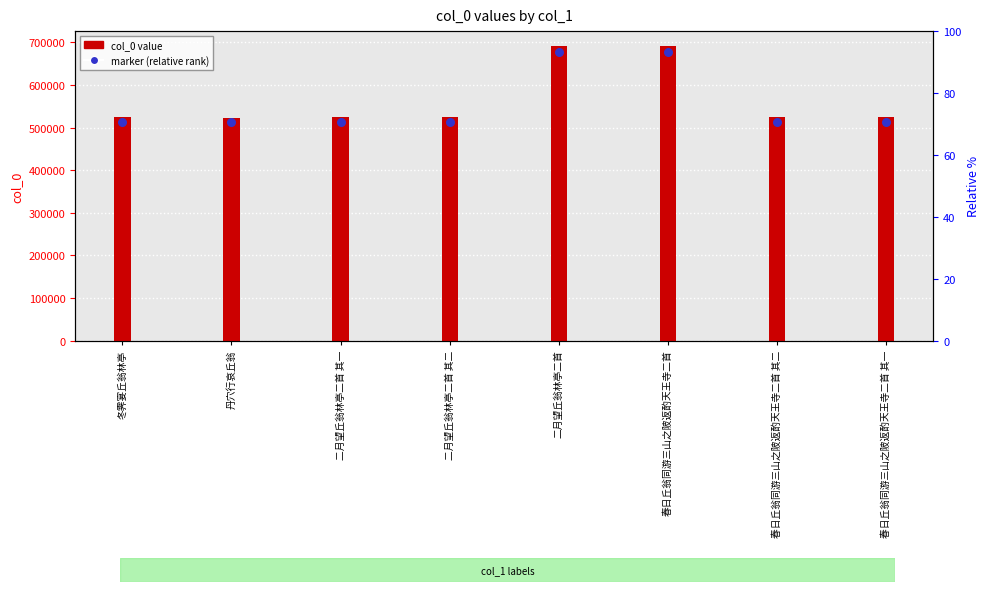

Which series has the widest spread of Y values?

col_0 value